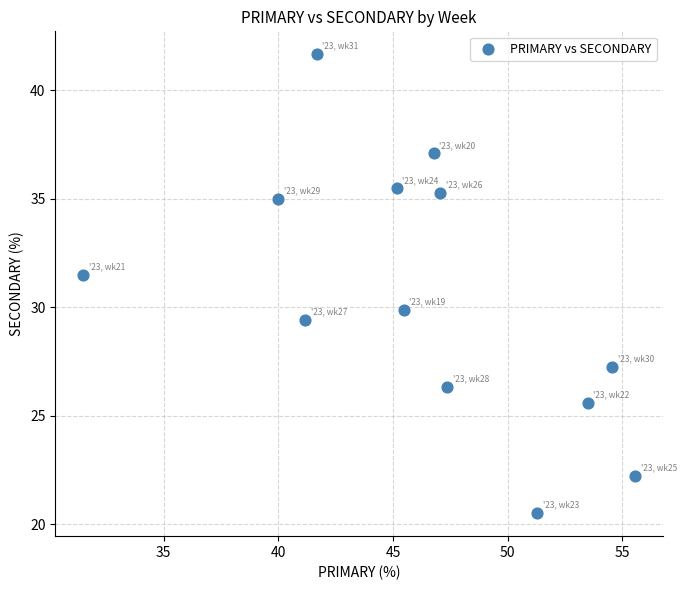

What Y value in the scatter plot is closest to 31?

31.5